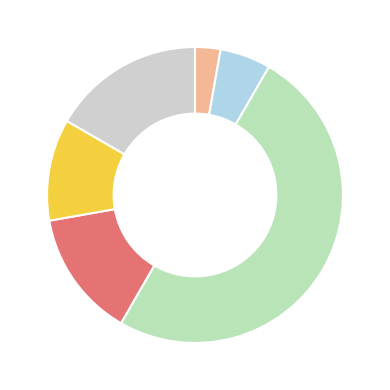

What is the smallest slice in the pie chart?

WS_SEND